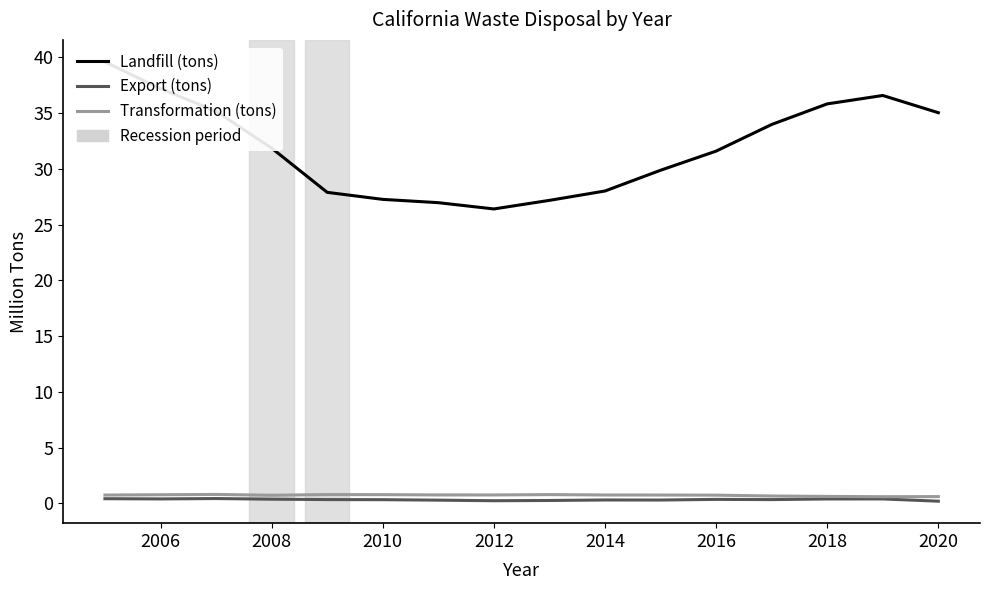

At how many categories does at least one series exceed 23?

16